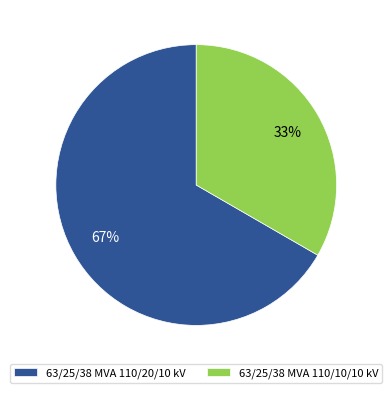

How many slices are in this pie chart?

2